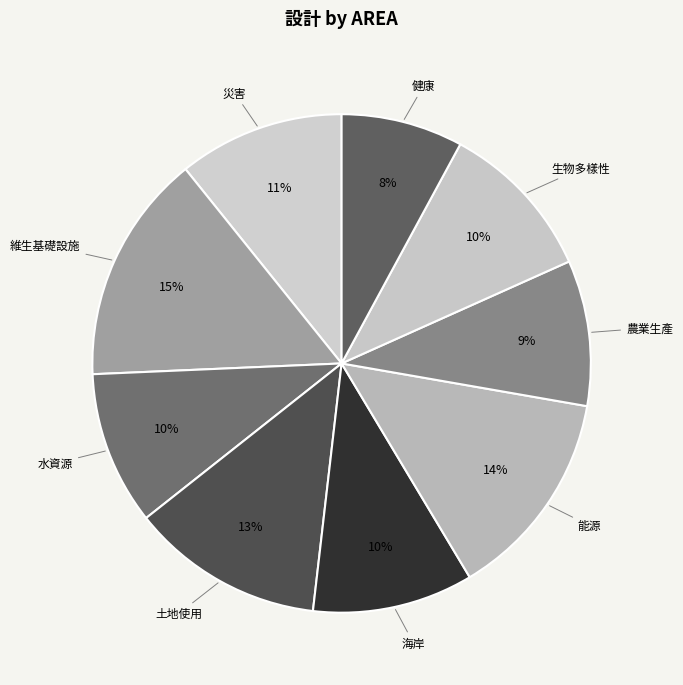

What percentage is the 海岸 slice, to the nearest percent?

10%